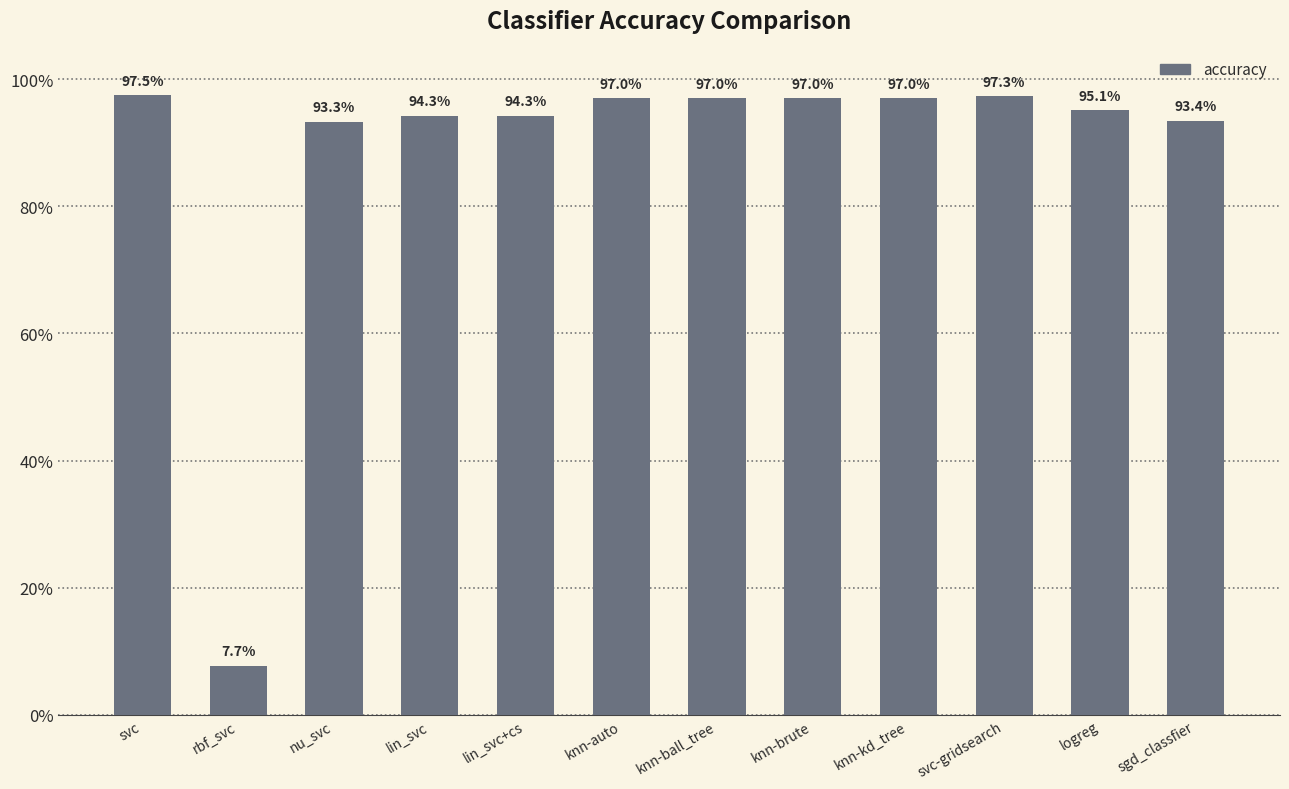

Which category has the highest value across all series?

svc